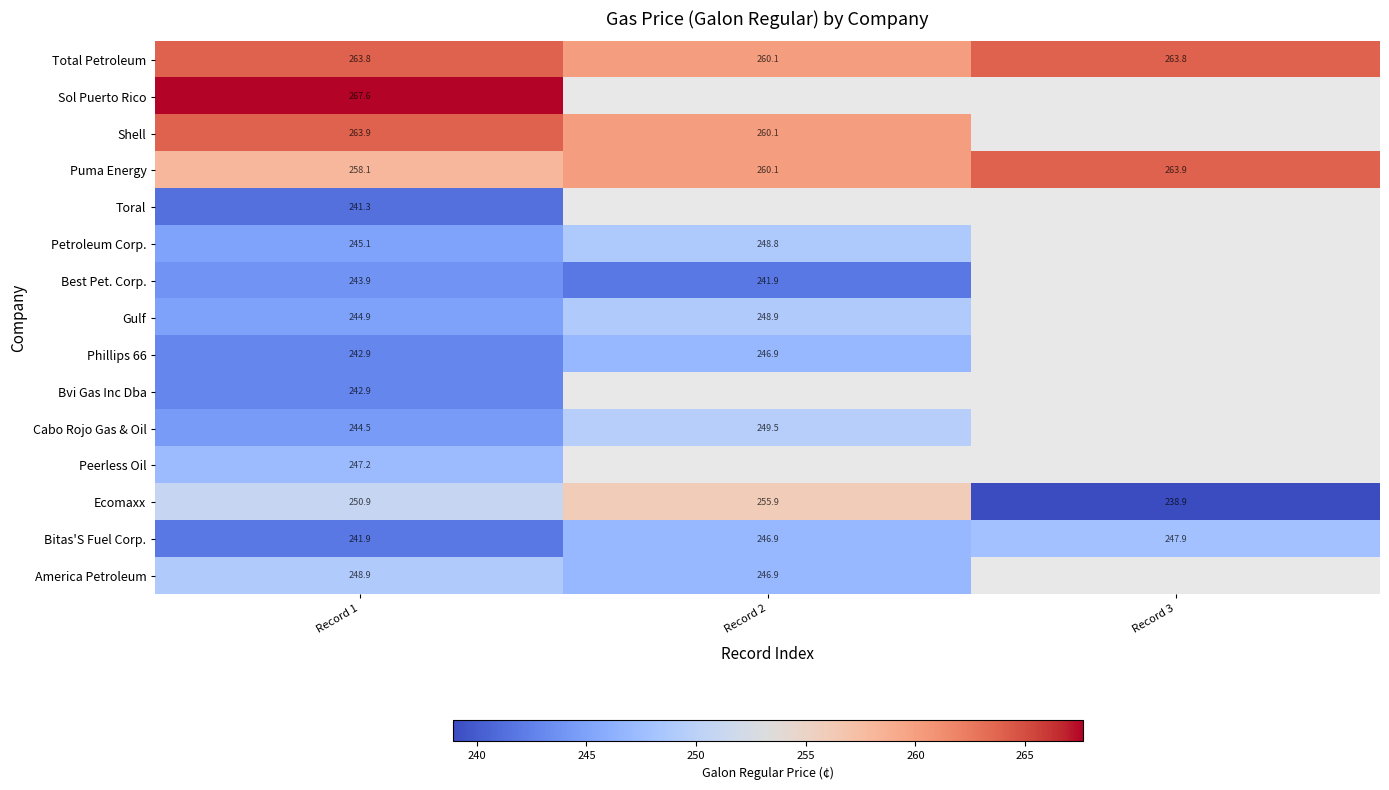

At which label does Phillips 66 first exceed 246?

Record 2